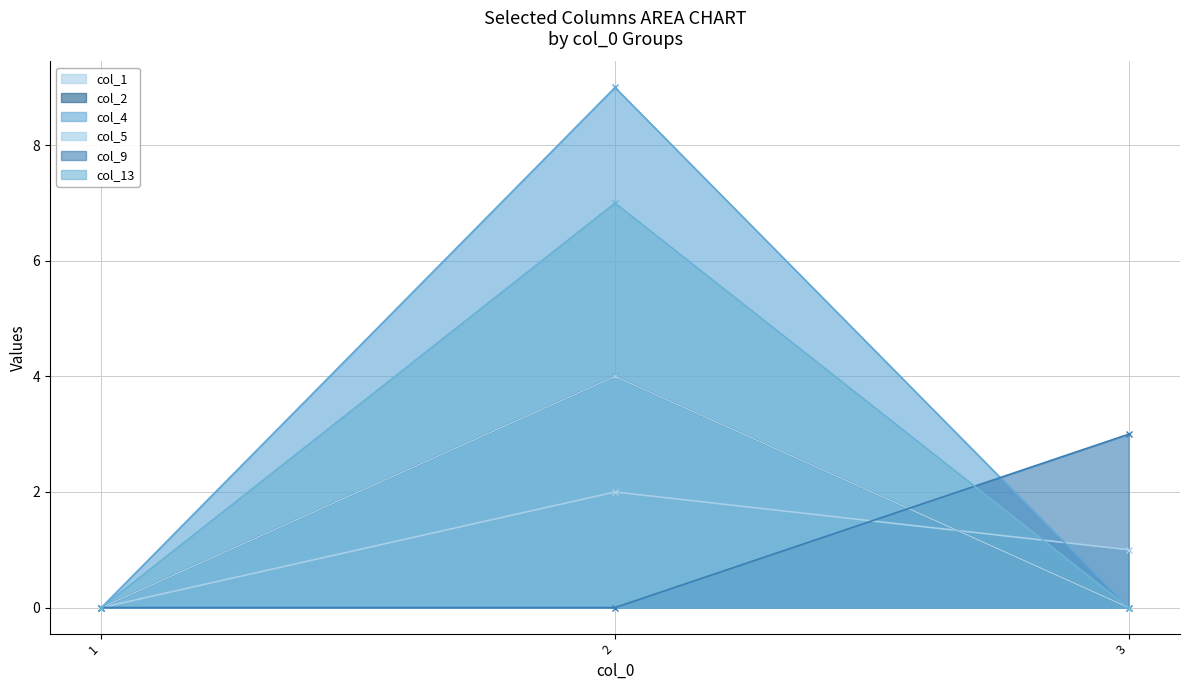

Does the chart have visible grid lines?

Yes